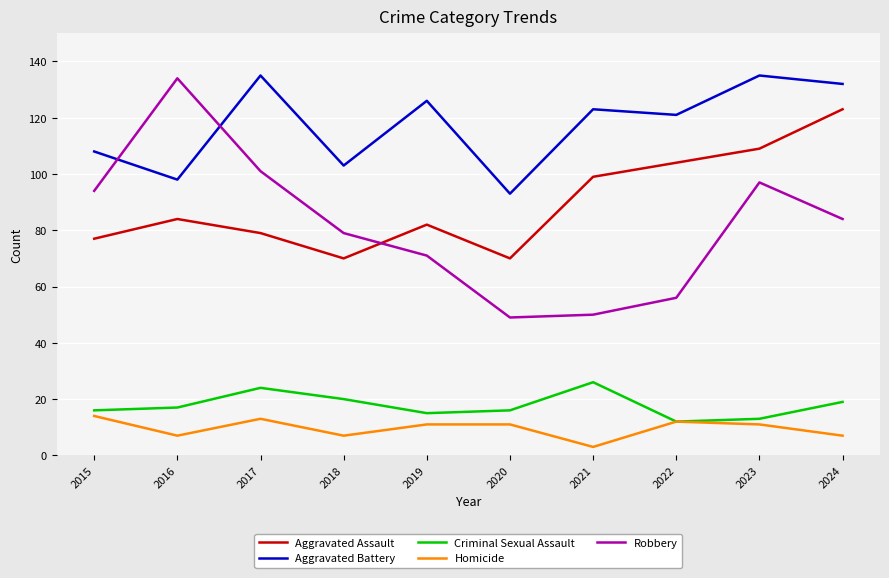

At which label does Homicide reach its minimum?

2021